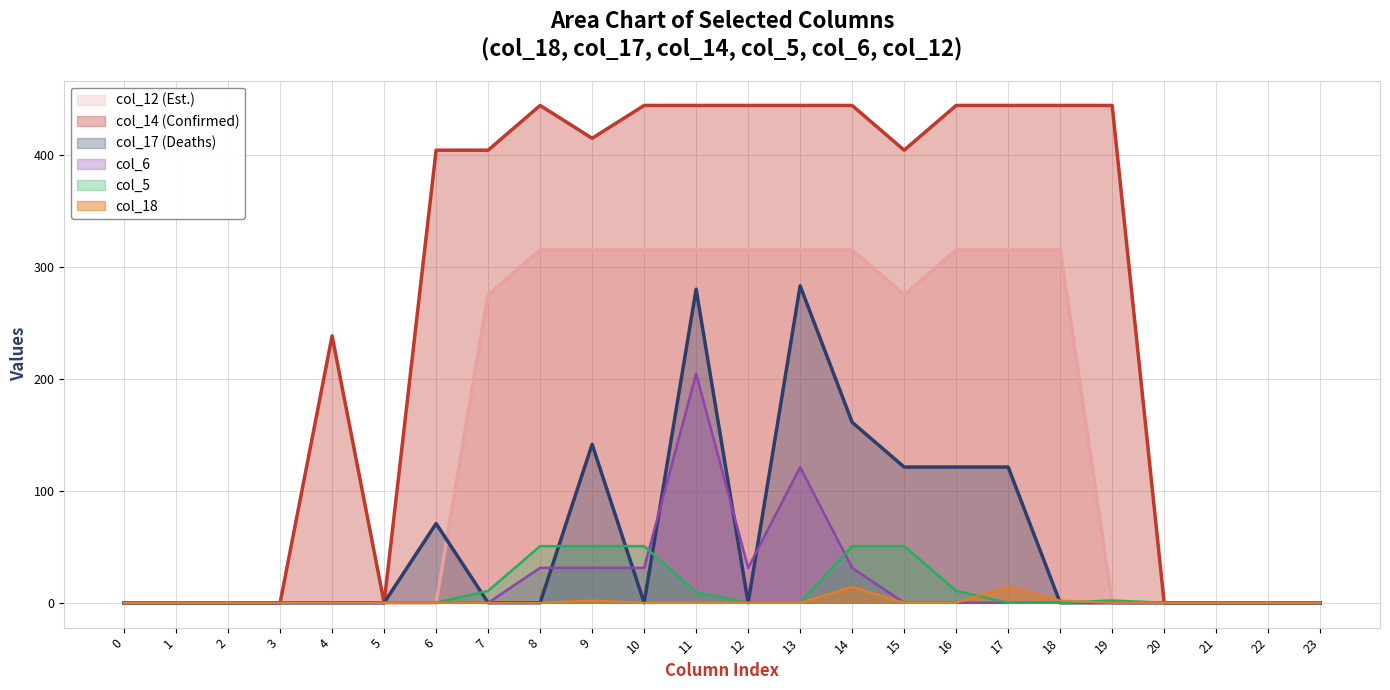

What is the spread (max minus min) of values at 7?

404.6